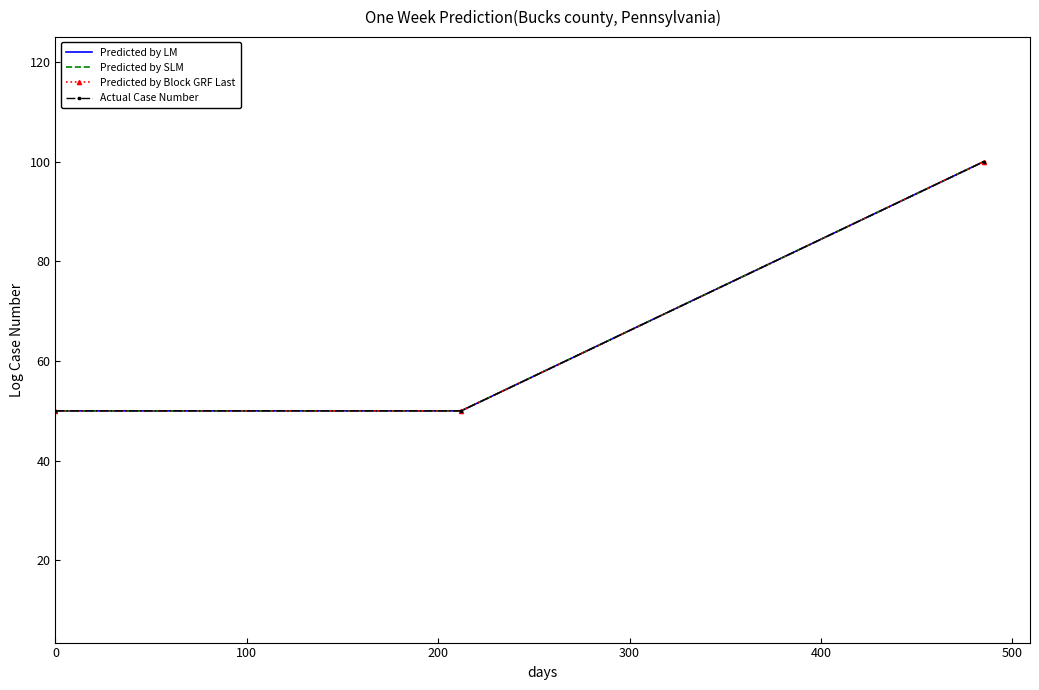

List the series in order of their peak value, lowest first.

Predicted by LM, Predicted by SLM, Predicted by Block GRF Last, Actual Case Number